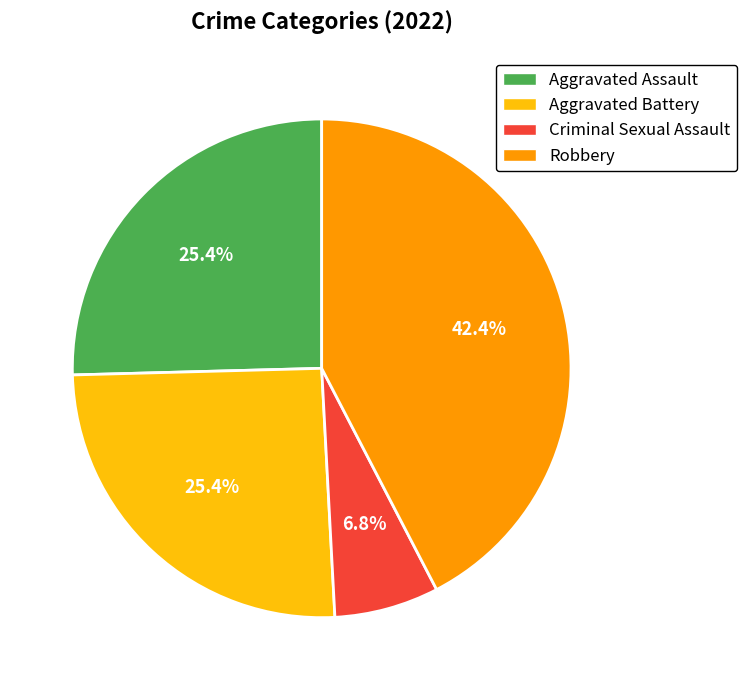

Does any single category account for the majority?

No